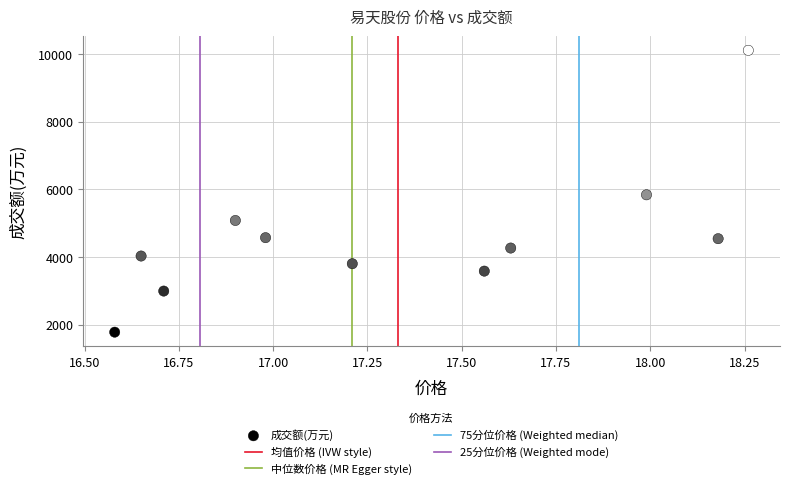

What Y value in the scatter plot is closest to 5946?

5841